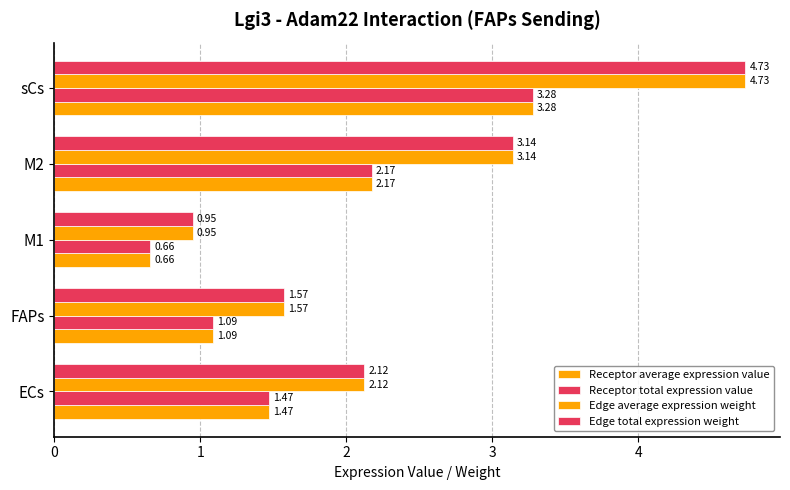

What is the average value of the Edge average expression weight series?

2.5